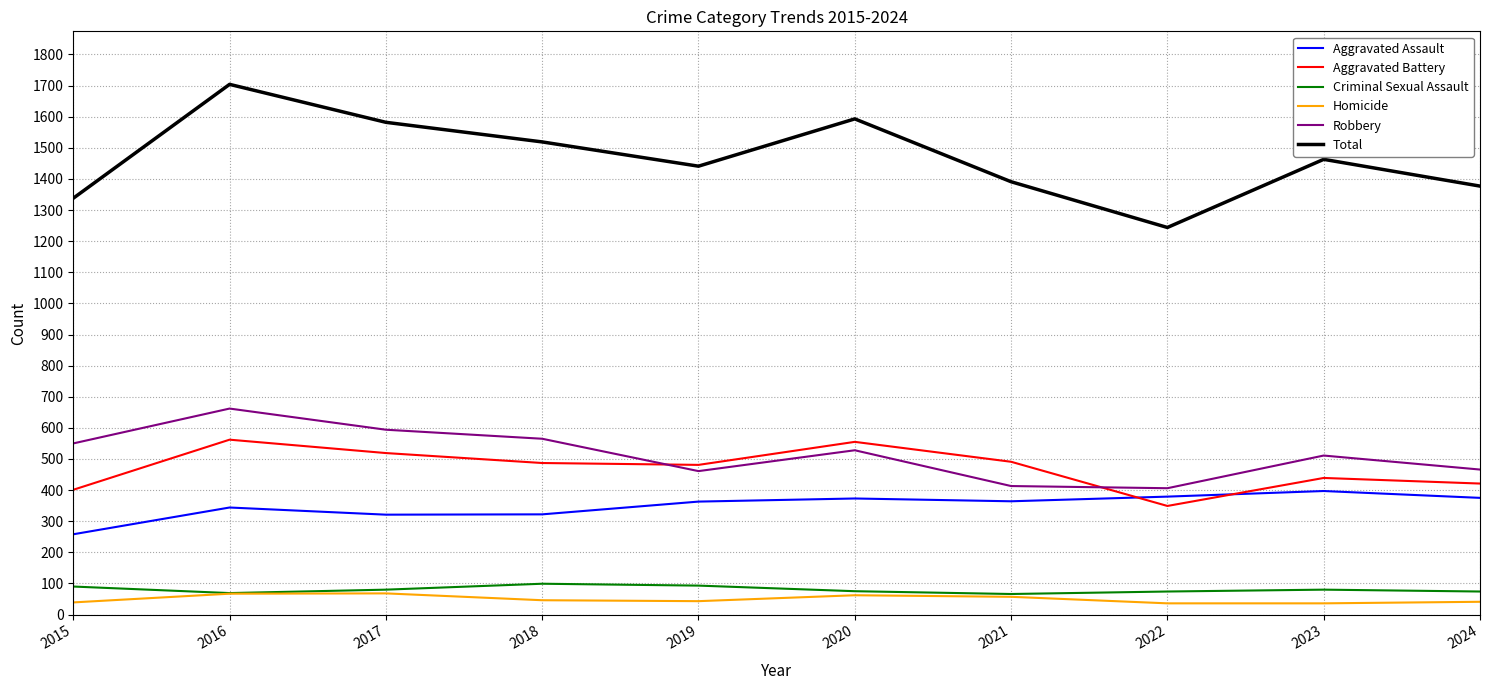

What is the sum of all Aggravated Assault values?

3496